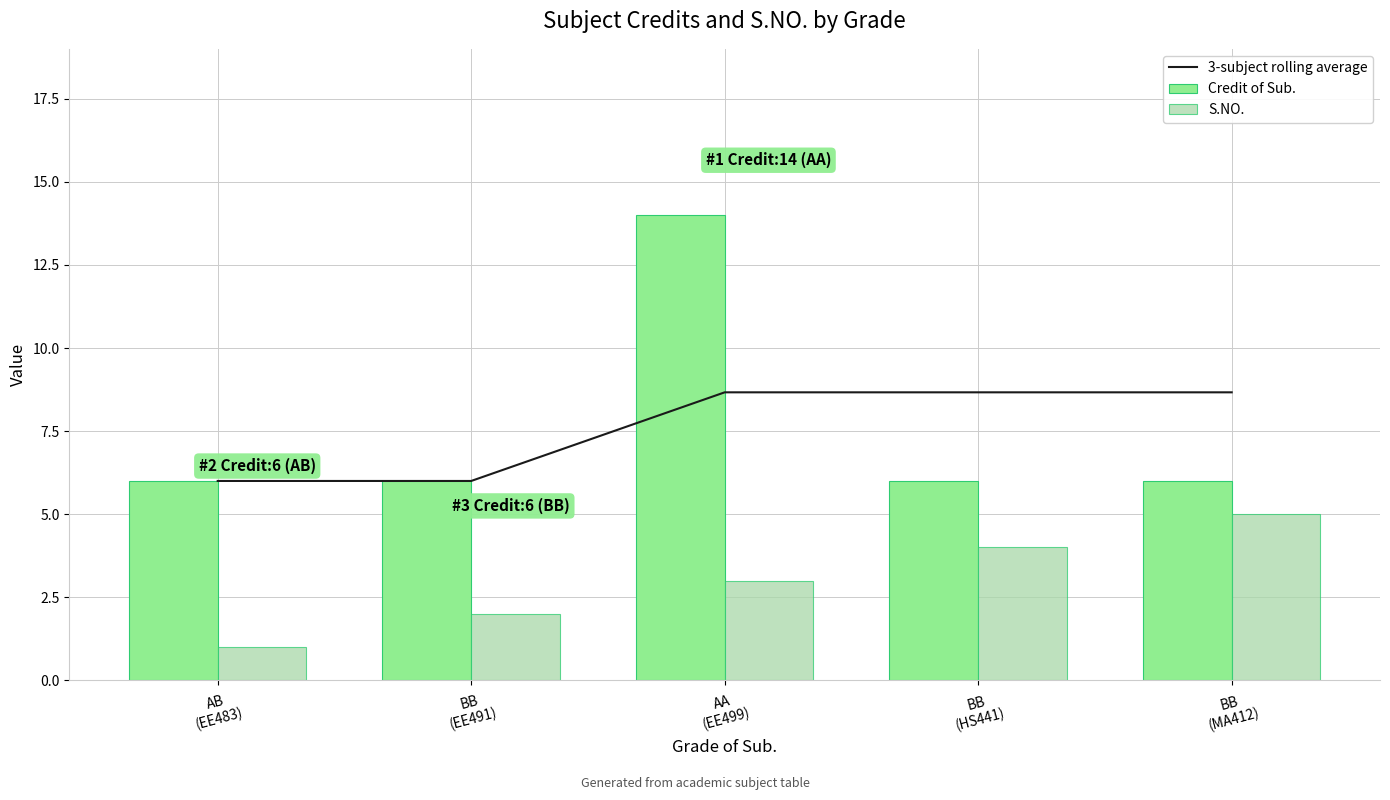

How many values in the 3-subject rolling average series are below 8?

2